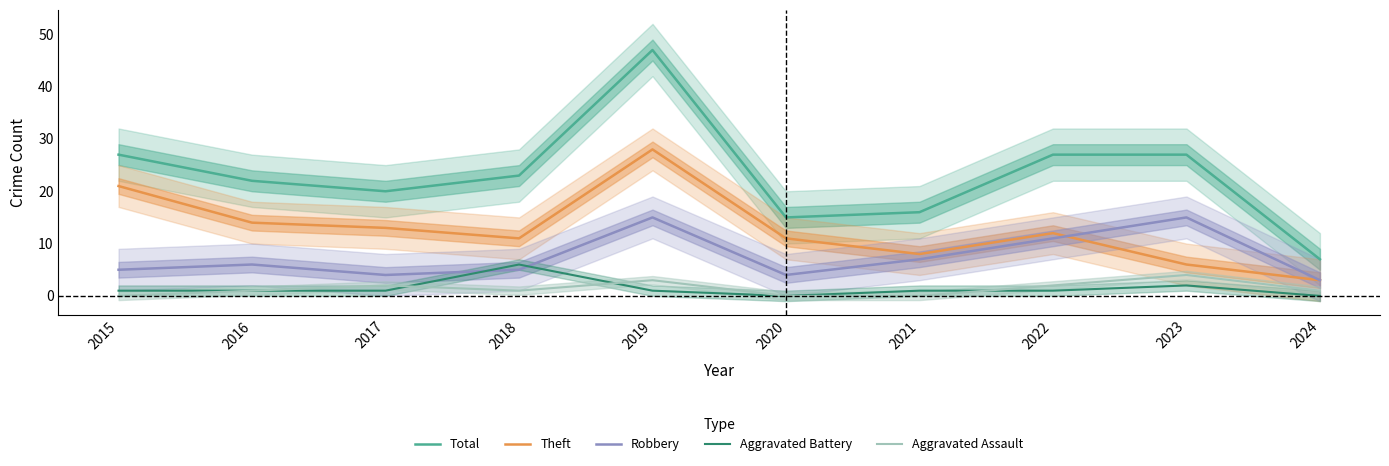

What is the spread (max minus min) of values at 2023?

25